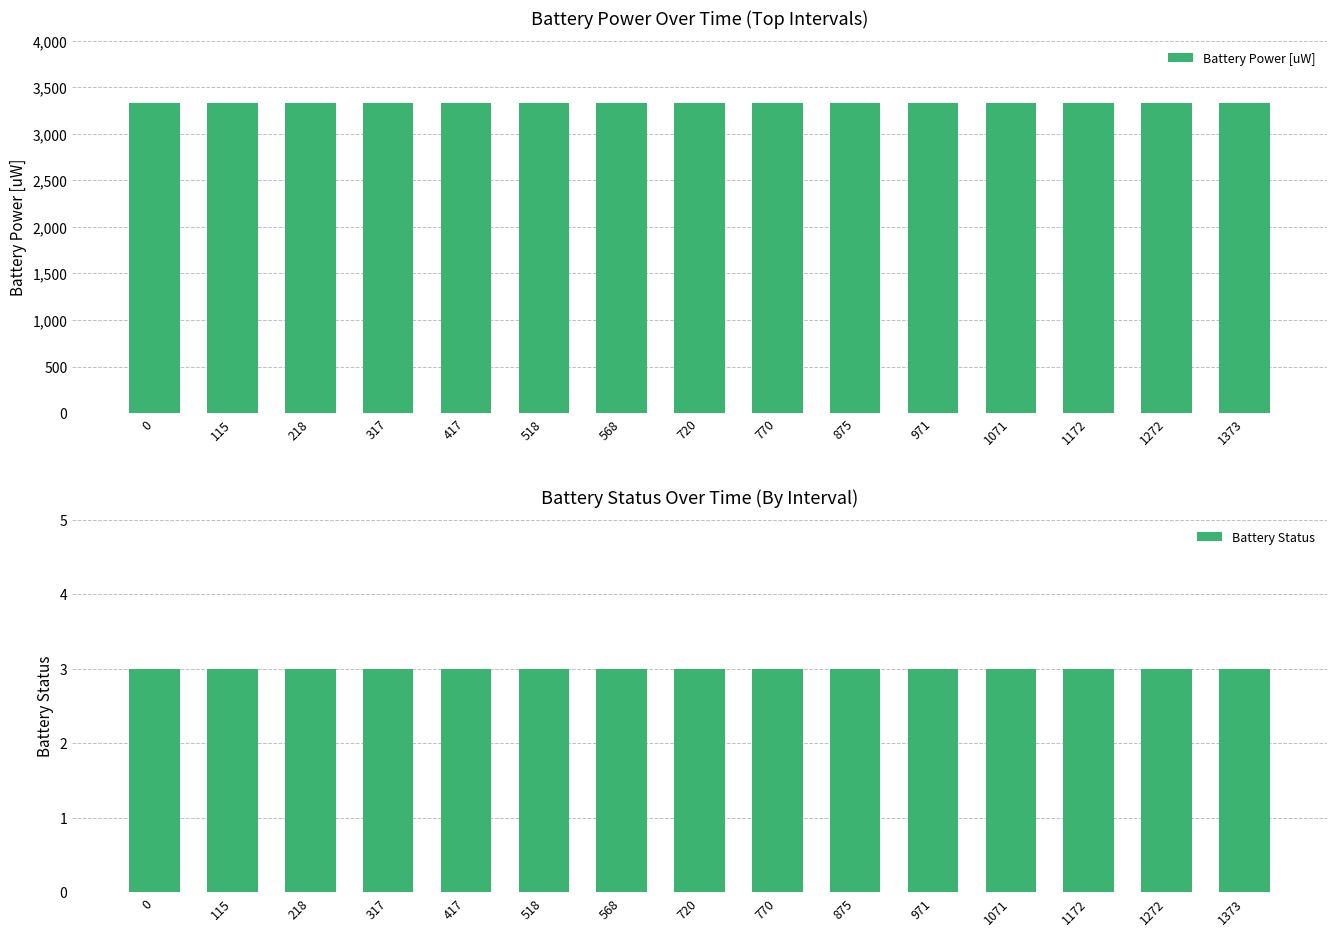

Which series has the largest range (max minus min)?

Battery Power [uW]